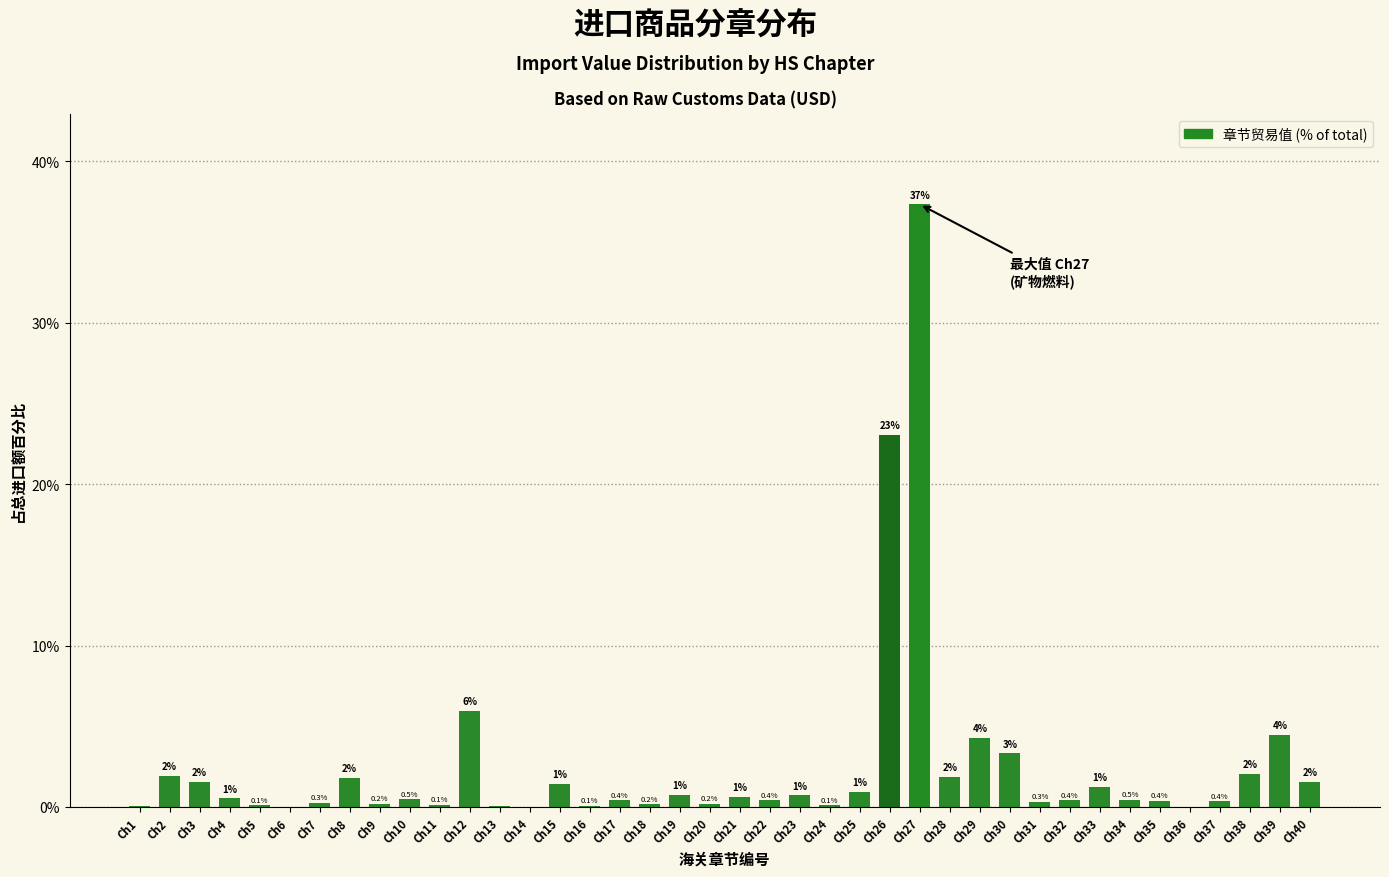

The chart shows a value of 0.3 at Ch31. True or false?

True